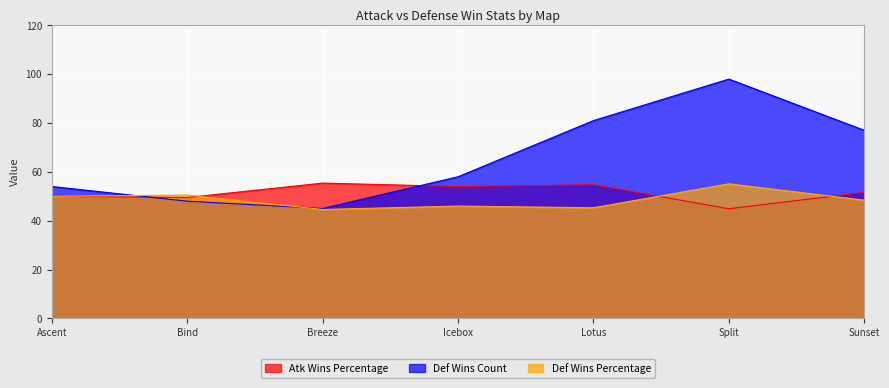

How many lines are shown in the chart?

3